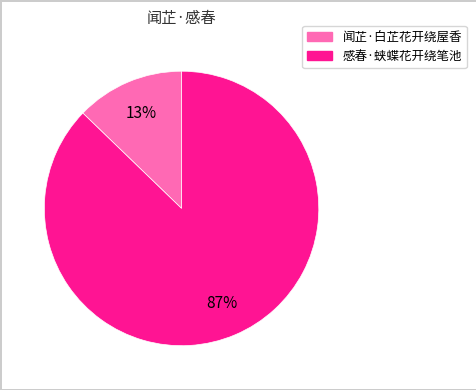

Which slice is the smallest?

闻芷·白芷花开绕屋香